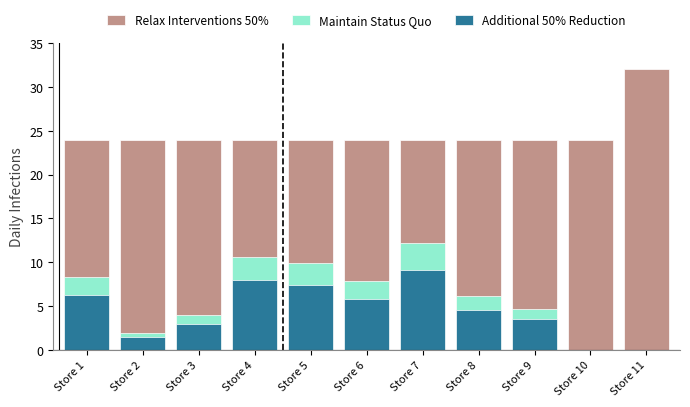

Reading right to left, list all the values displayed in this chart.

Relax Interventions 50%: Store 11=32.0	Store 10=24.0	Store 9=24.0	Store 8=24.0	Store 7=24.0	Store 6=24.0	Store 5=24.0	Store 4=24.0	Store 3=24.0	Store 2=24.0	Store 1=24.0
Maintain Status Quo: Store 11=0.0	Store 10=0.0	Store 9=4.7	Store 8=6.1	Store 7=12.2	Store 6=7.8	Store 5=9.9	Store 4=10.6	Store 3=3.9	Store 2=1.9	Store 1=8.3
Additional 50% Reduction: Store 11=0.0	Store 10=0.0	Store 9=3.5	Store 8=4.6	Store 7=9.2	Store 6=5.9	Store 5=7.4	Store 4=7.9	Store 3=2.9	Store 2=1.4	Store 1=6.2